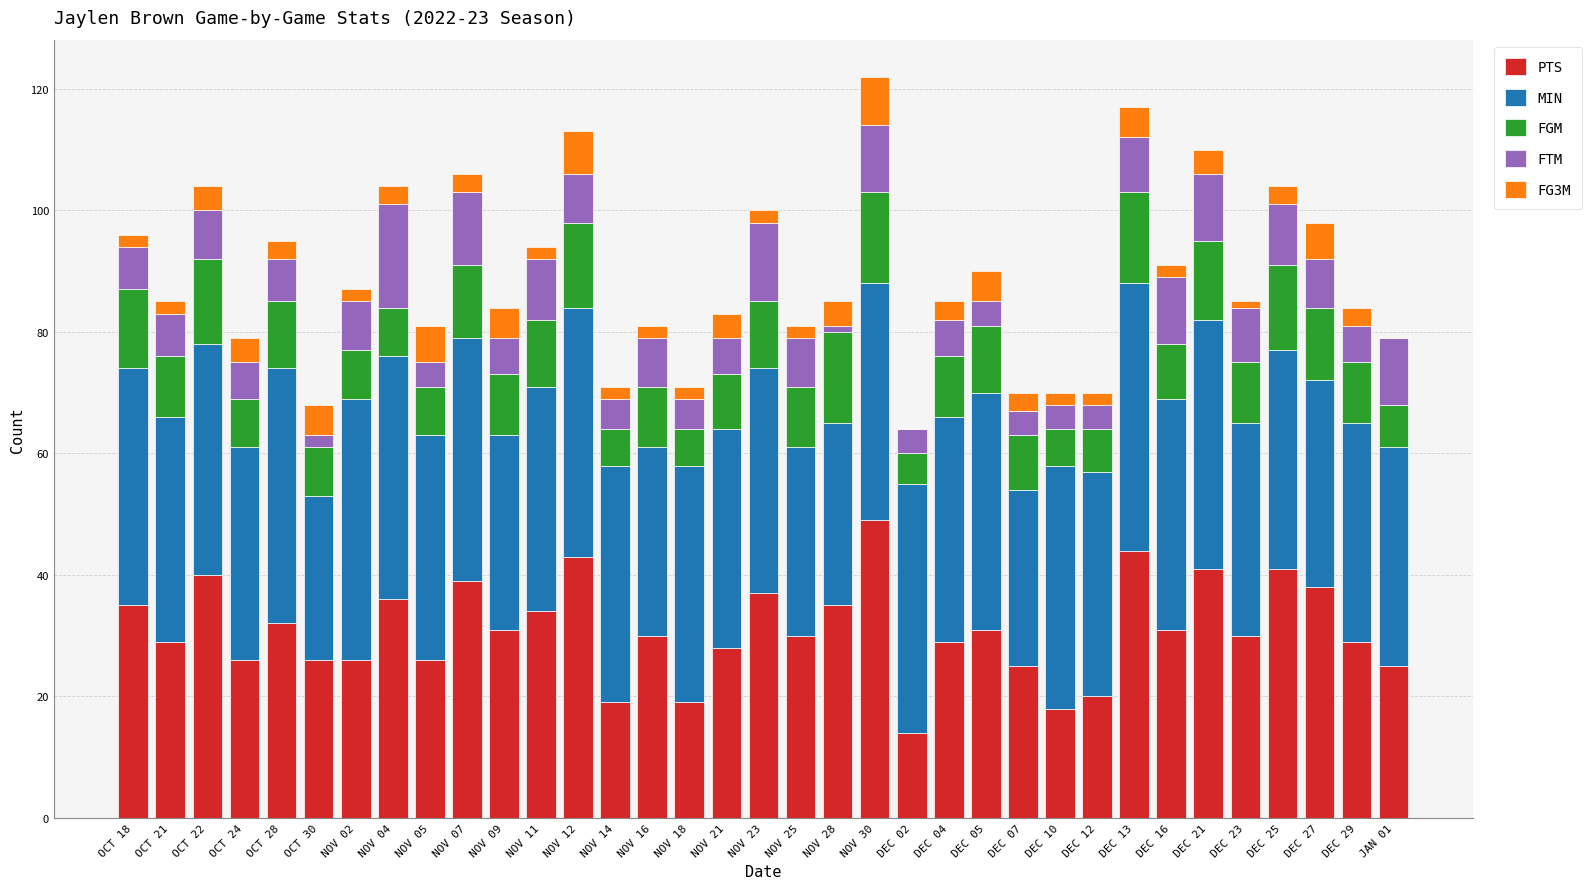

What is the highest value of the PTS series?

49